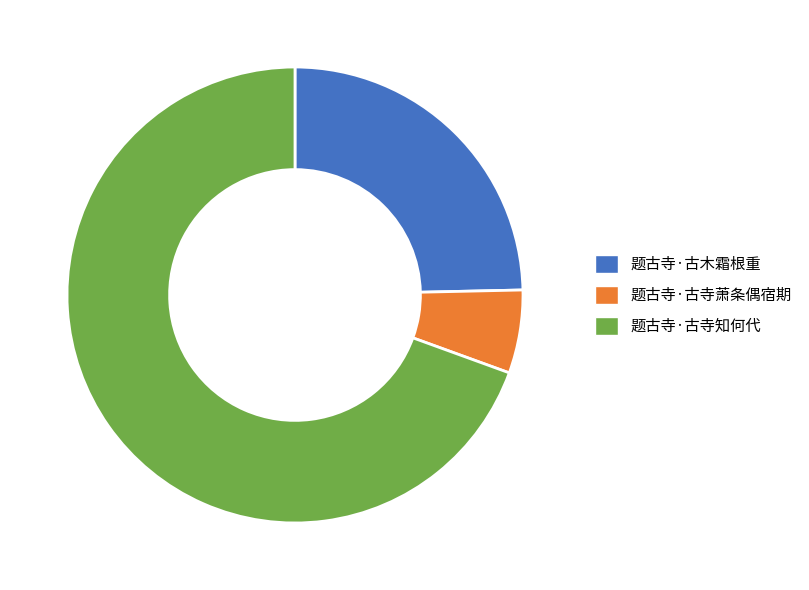

Rank the categories by value from lowest to highest.

题古寺·古寺萧条偶宿期, 题古寺·古木霜根重, 题古寺·古寺知何代